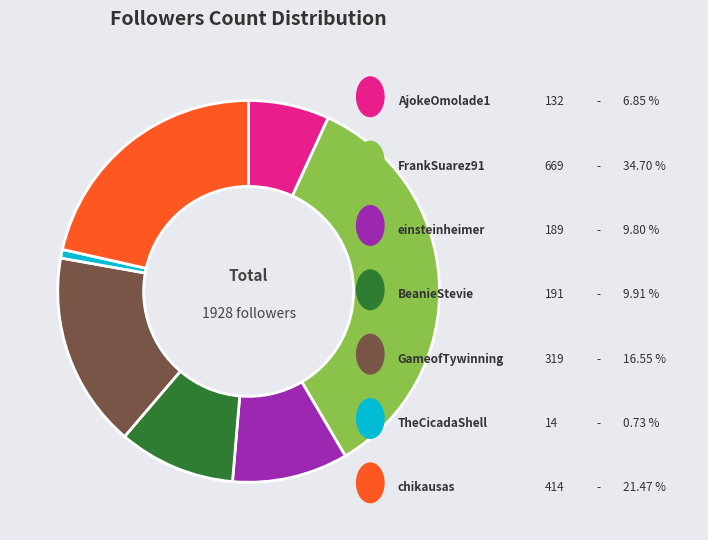

Does any single category account for the majority?

No